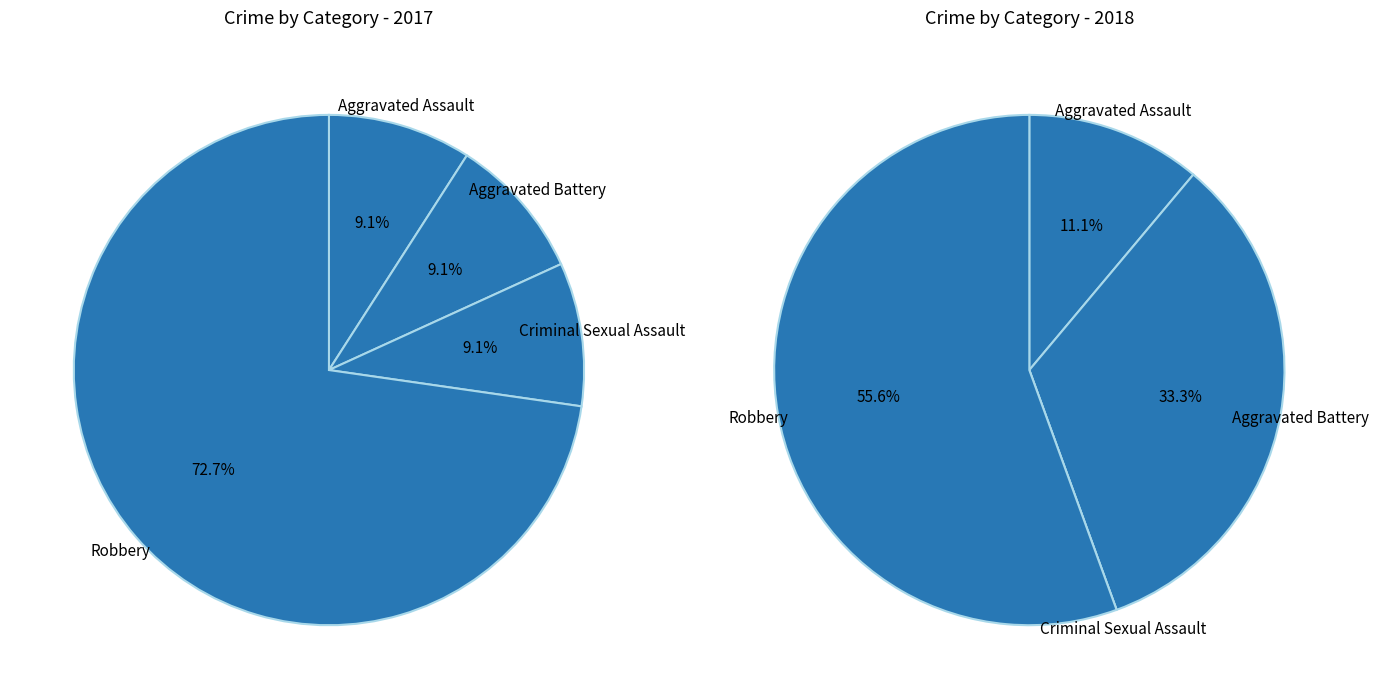

What percentage is the values_2018 slice, to the nearest percent?

33%